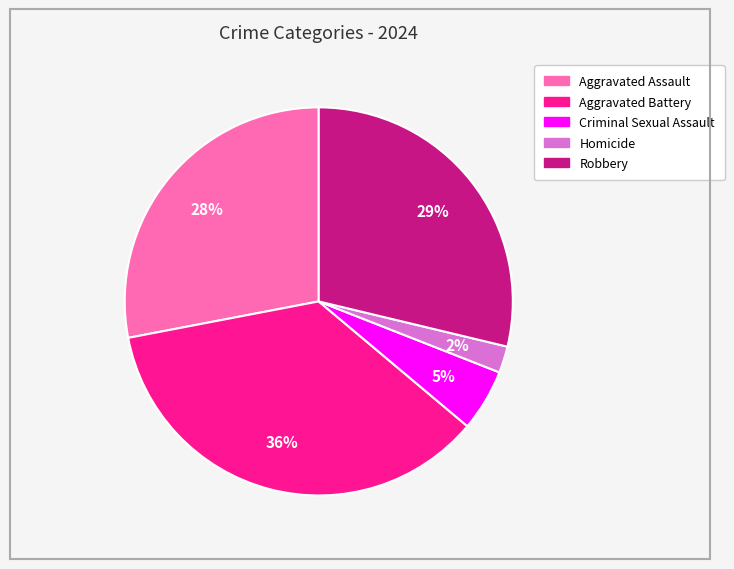

To the nearest percent, what is the average slice percentage?

20%